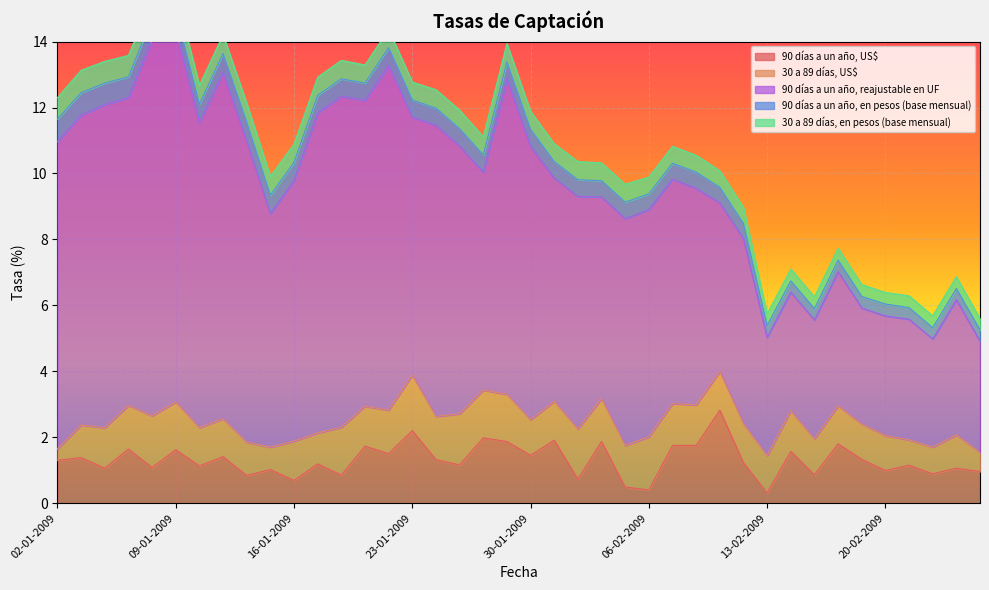

True or false: 30 a 89 días, en pesos (base mensual) has more than 1 points higher than both neighbors.

True